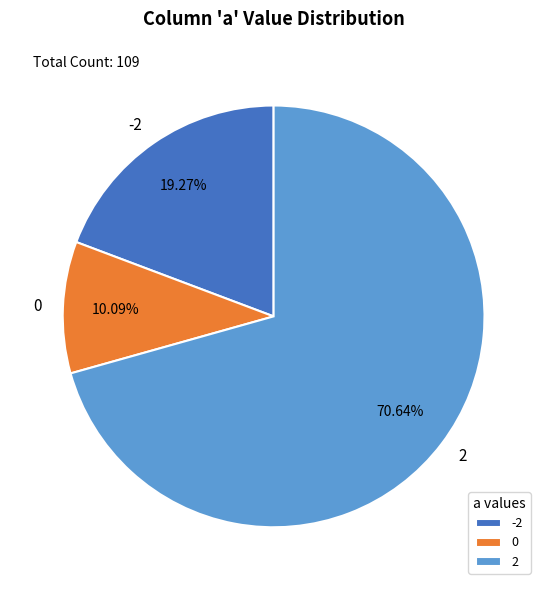

Do -2 and 2 together represent more than half of the pie?

Yes